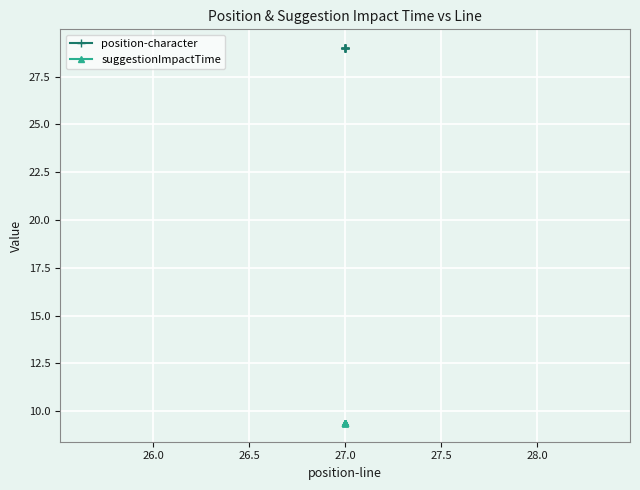

True or false: suggestionImpactTime and position-character intersect in this chart.

False